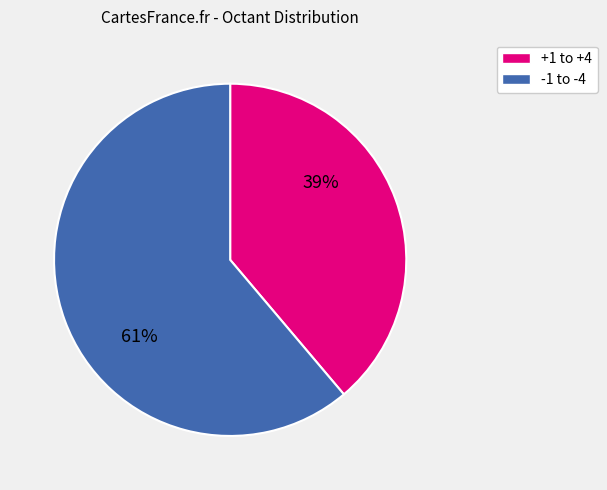

Rank the categories by value from highest to lowest.

-1 to -4, +1 to +4